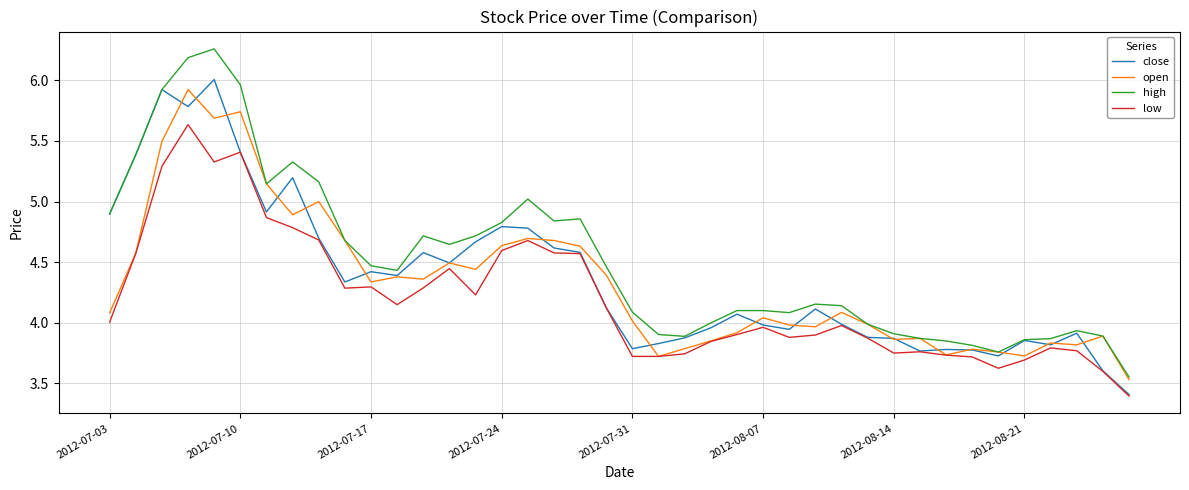

What is the minimum value for open?

3.5